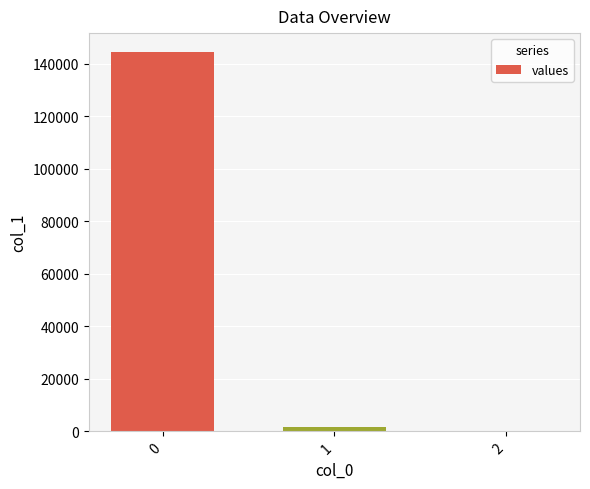

Reading left to right, list all the values displayed in this chart.

0=144531.5	1=1734.7	2=0.2